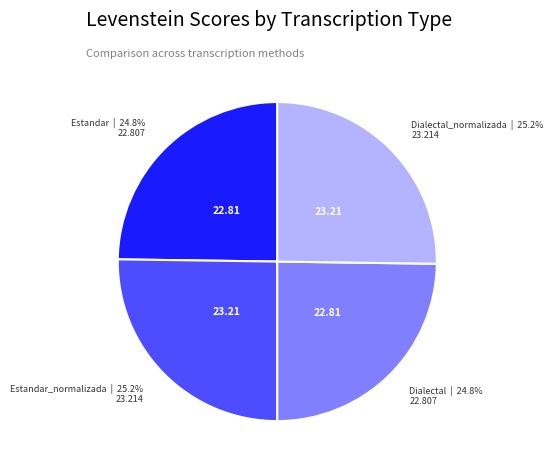

What percentage is the Estandar_normalizada slice, to the nearest percent?

25%